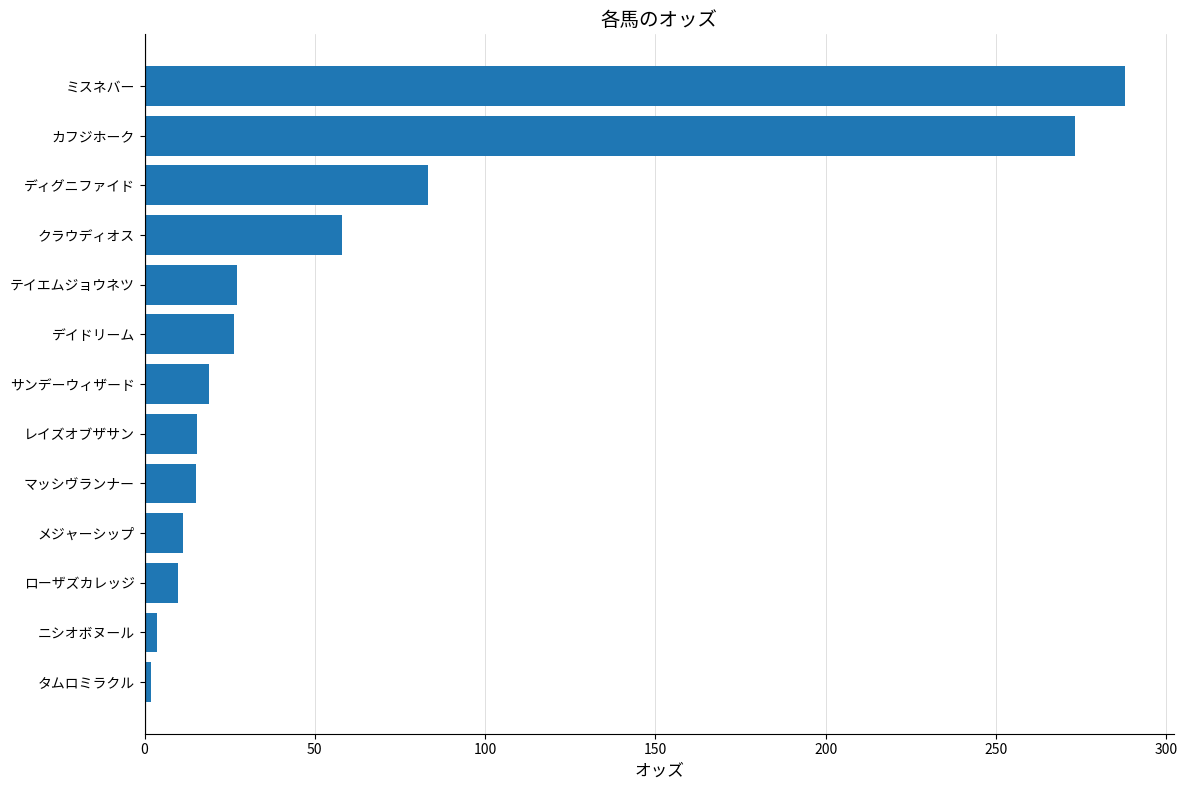

What is the difference between the values at デイドリーム and カフジホーク?

247.1